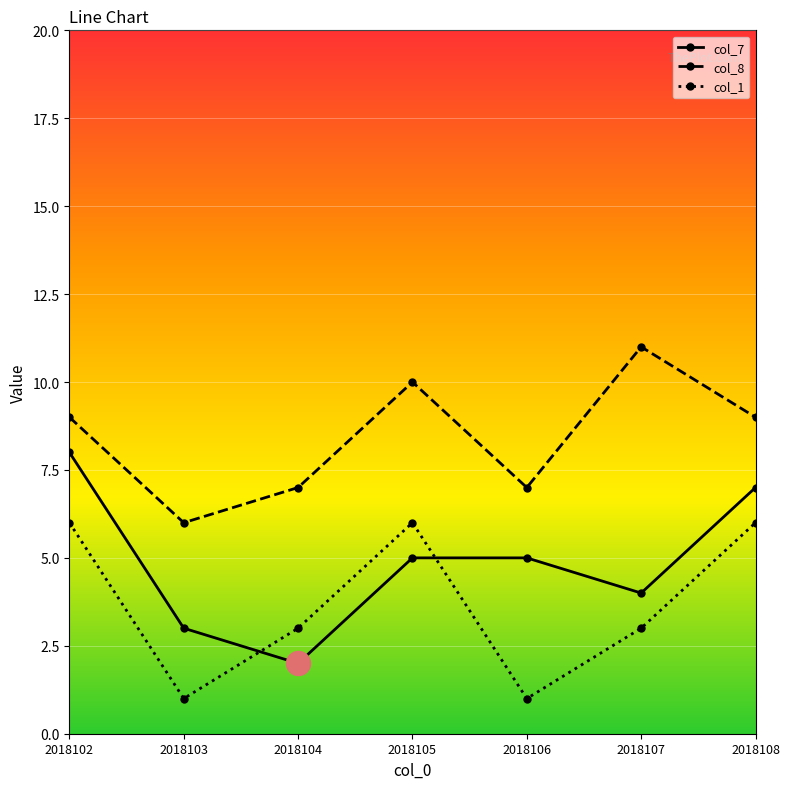

Is the value of col_7 at 2018106 greater than the value of col_8 at 2018106?

No